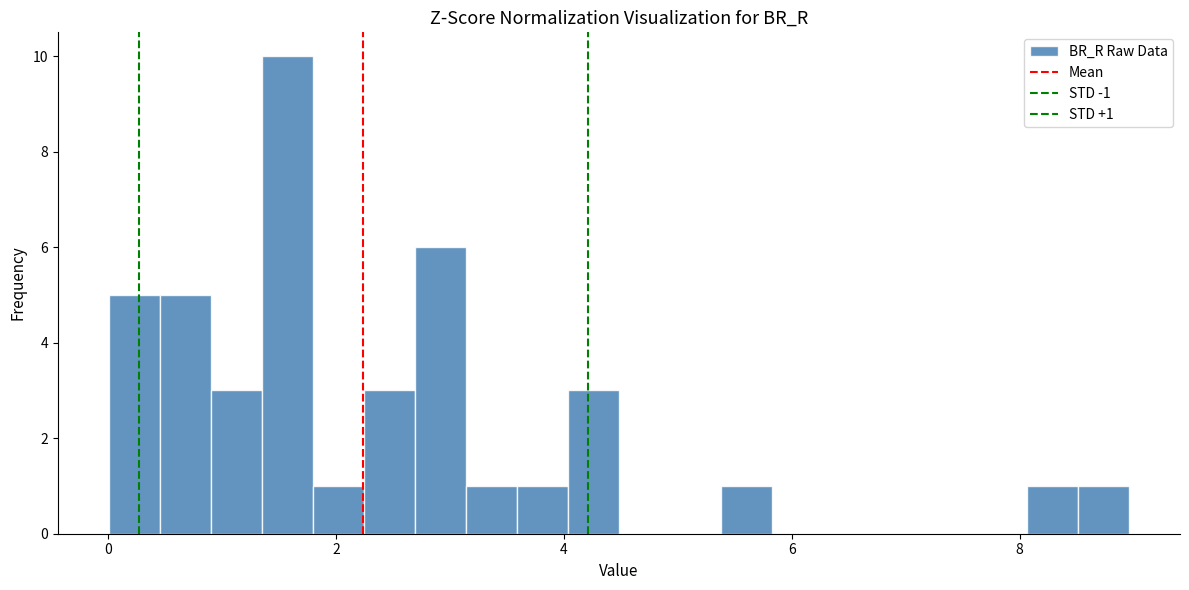

Read against the x-axis, roughly where is the centre of the tallest bar?

1.6